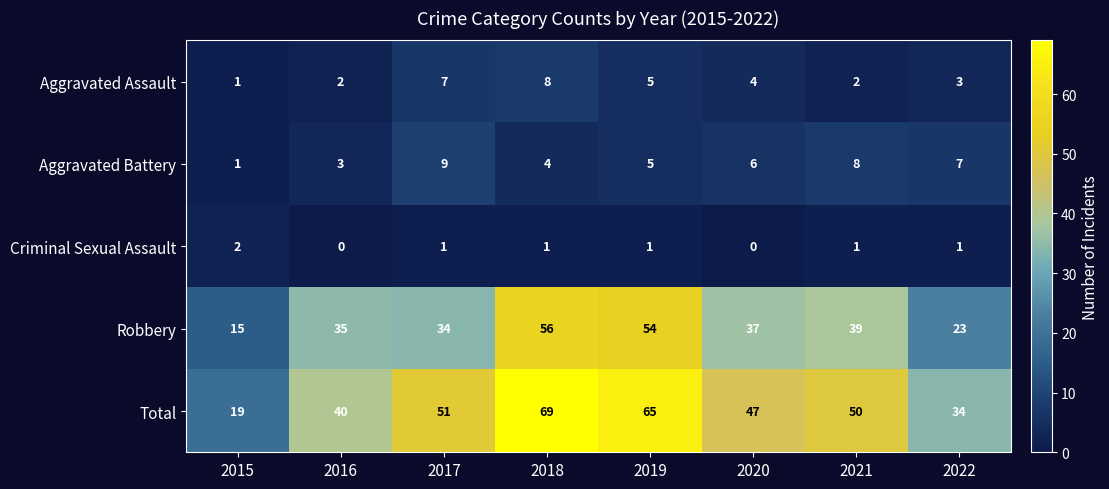

Which series has the widest spread of values?

Total